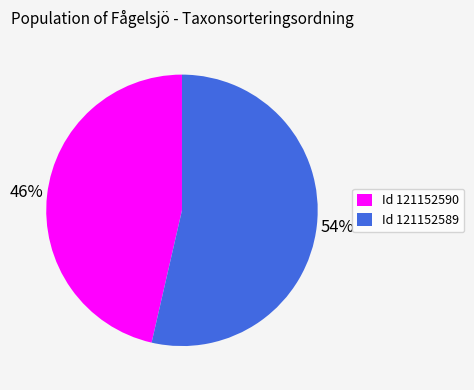

Which slice represents more than half of the pie?

Id 121152589